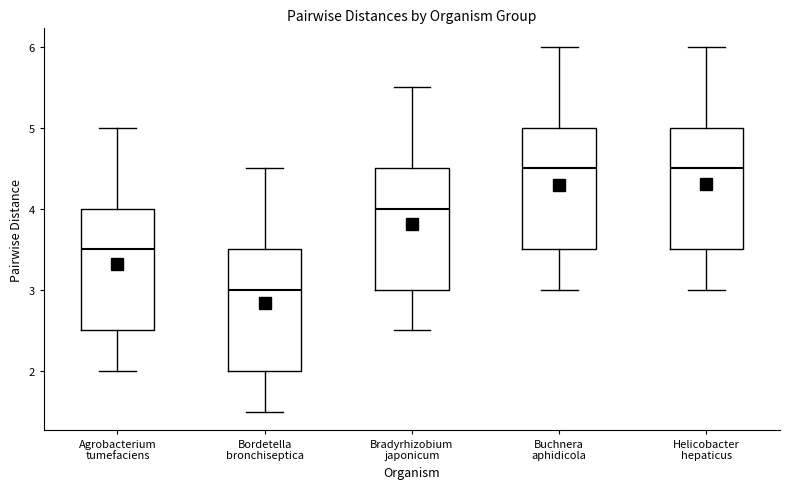

Reading left to right, read every box against the y-axis: the position of its median line, the range the box covers, and the ends of its whiskers. The values are not printed on the chart, so give them approximately, as read against the axis.

Agrobacterium tumefaciens: median 3.5, box 2.5 to 4.0, whiskers 2.0 to 5.0
Bordetella bronchiseptica: median 3.0, box 2.0 to 3.5, whiskers 1.5 to 4.5
Bradyrhizobium japonicum: median 4.0, box 3.0 to 4.5, whiskers 2.5 to 5.5
Buchnera aphidicola: median 4.5, box 3.5 to 5.0, whiskers 3.0 to 6.0
Helicobacter hepaticus: median 4.5, box 3.5 to 5.0, whiskers 3.0 to 6.0